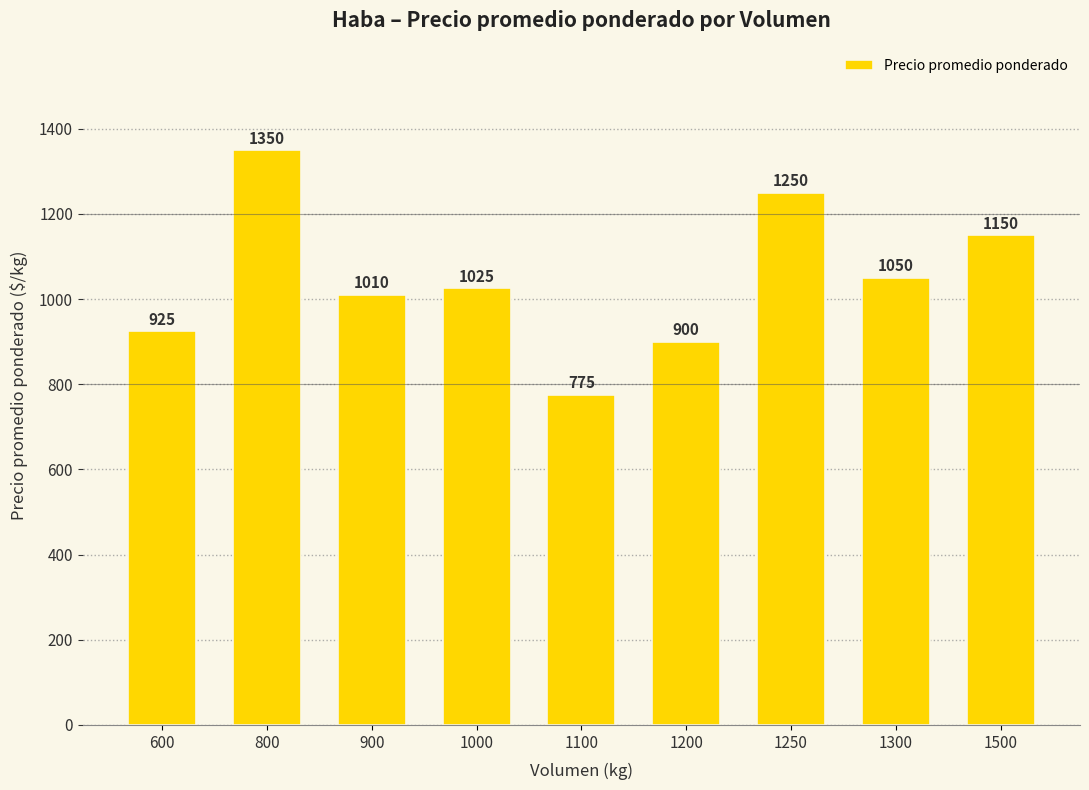

Rank the categories by value from lowest to highest.

1100, 1200, 600, 900, 1000, 1300, 1500, 1250, 800